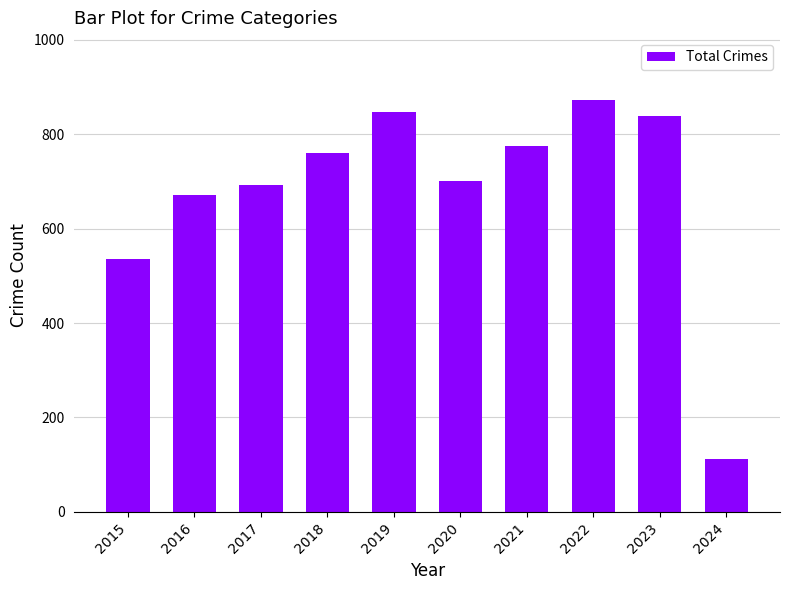

Which category has the highest value across all series?

2022